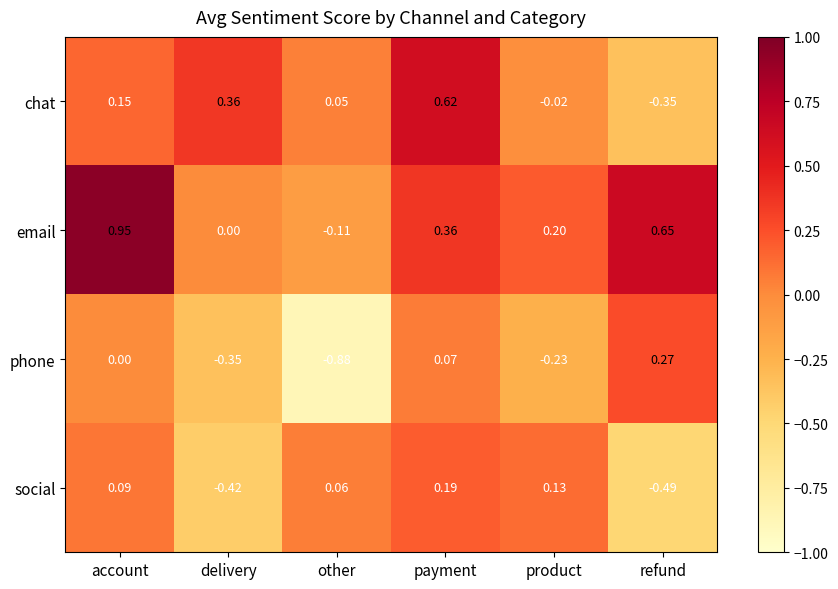

Which series has the largest range (max minus min)?

phone